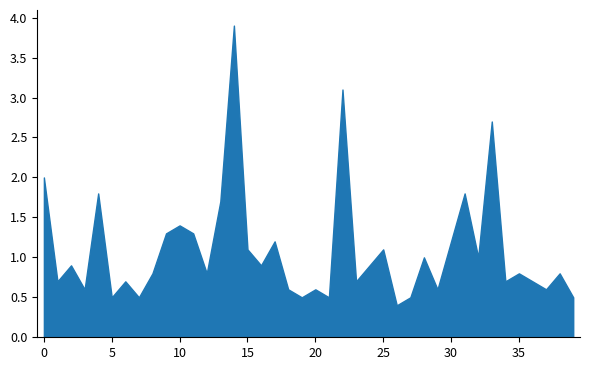

What is the smallest value displayed?

0.4